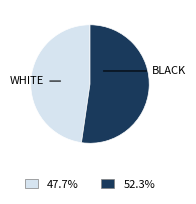

Does any single category account for the majority?

Yes